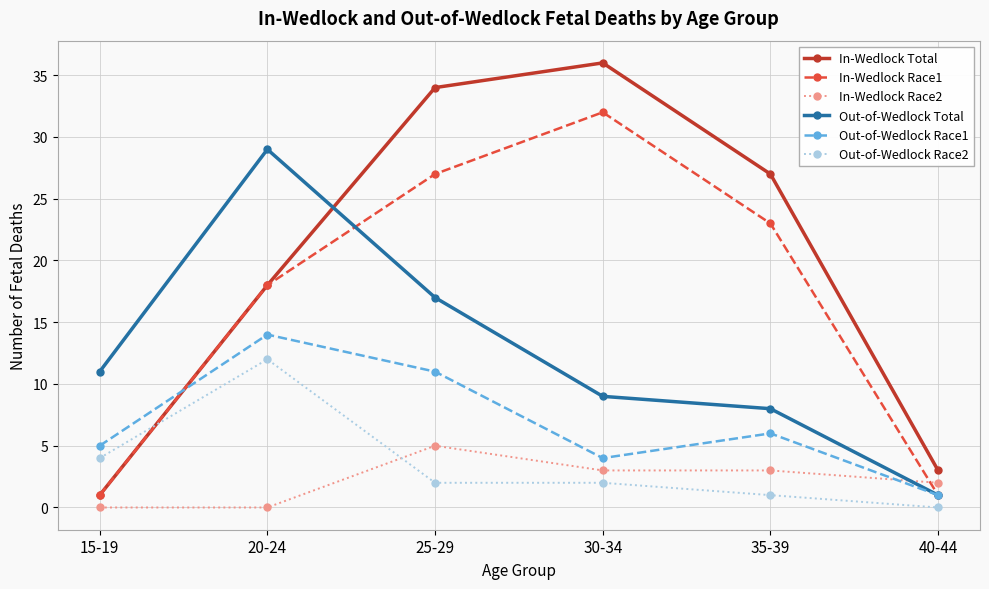

What are all the series names shown in the legend?

In-Wedlock Total, In-Wedlock Race1, In-Wedlock Race2, Out-of-Wedlock Total, Out-of-Wedlock Race1, Out-of-Wedlock Race2